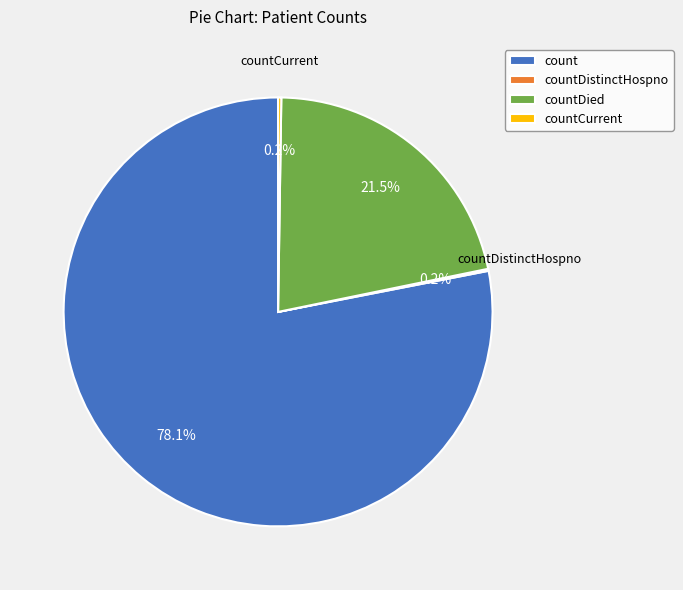

What is the largest slice in the pie chart?

count